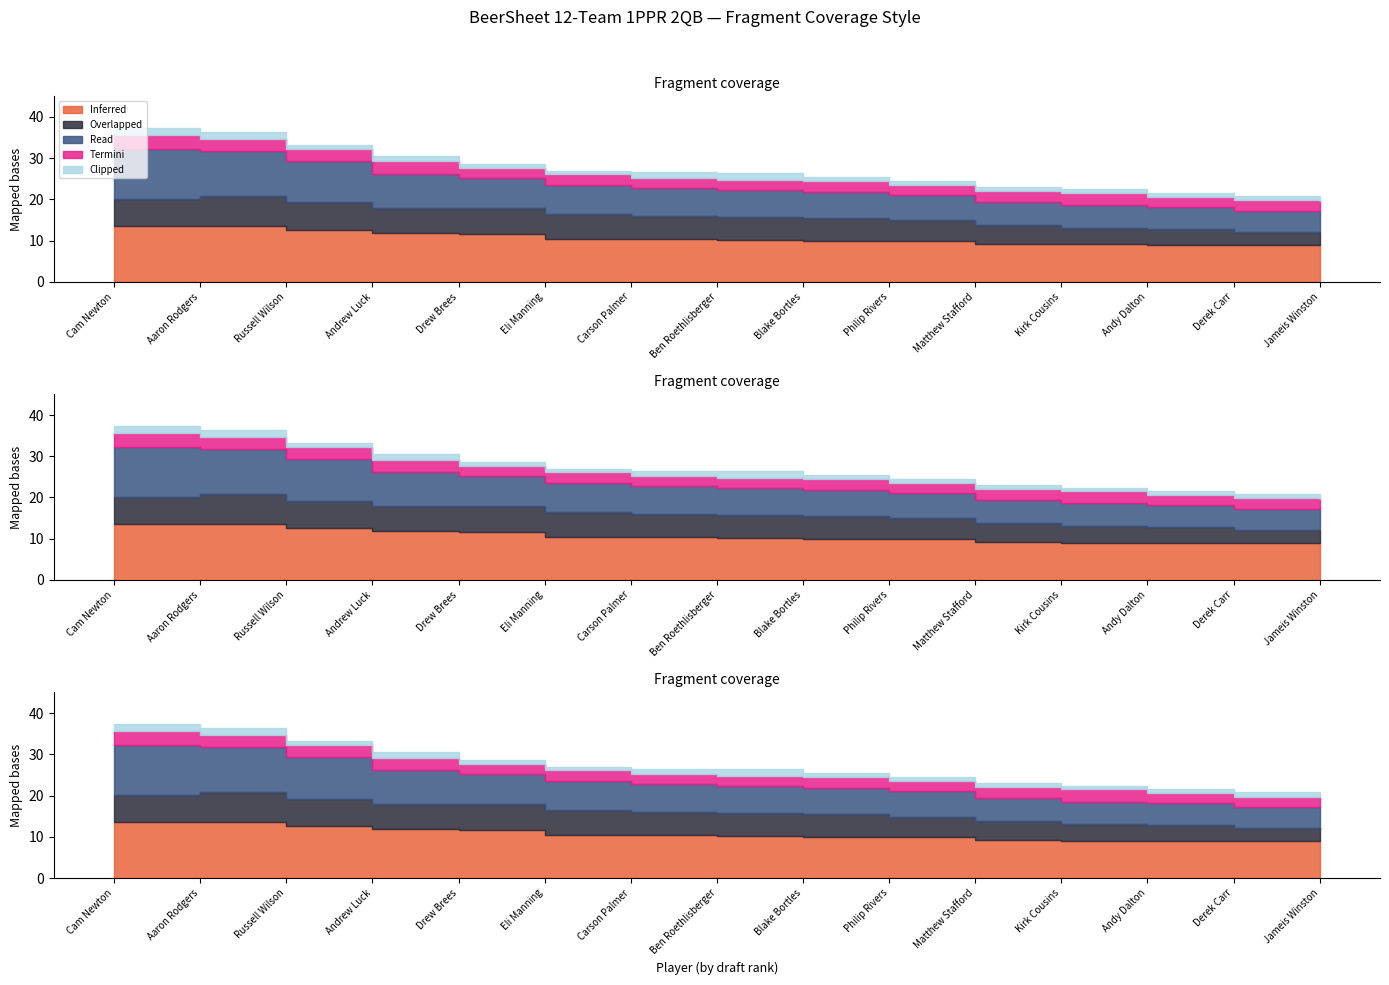

Which series has the largest total across all categories?

Inferred